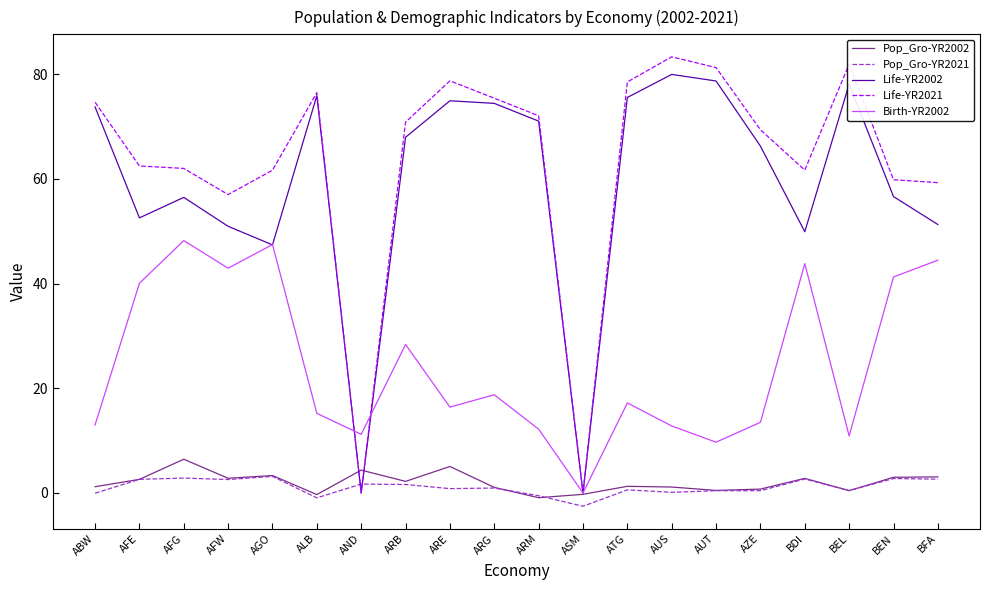

What is the spread (max minus min) of values at AGO?

58.5